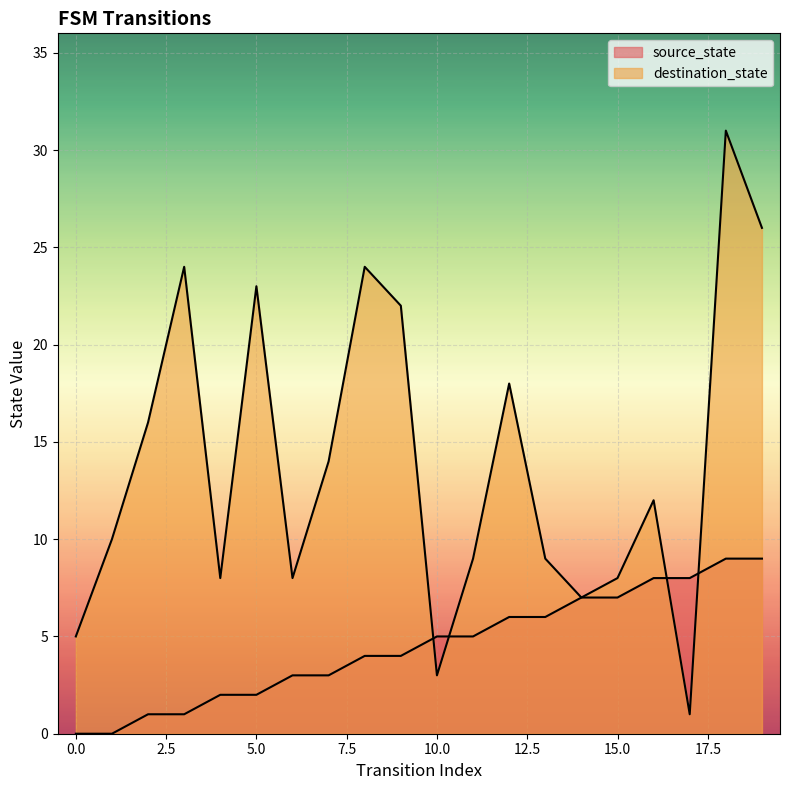

The value of source_state at 15 is 3. True or false?

False